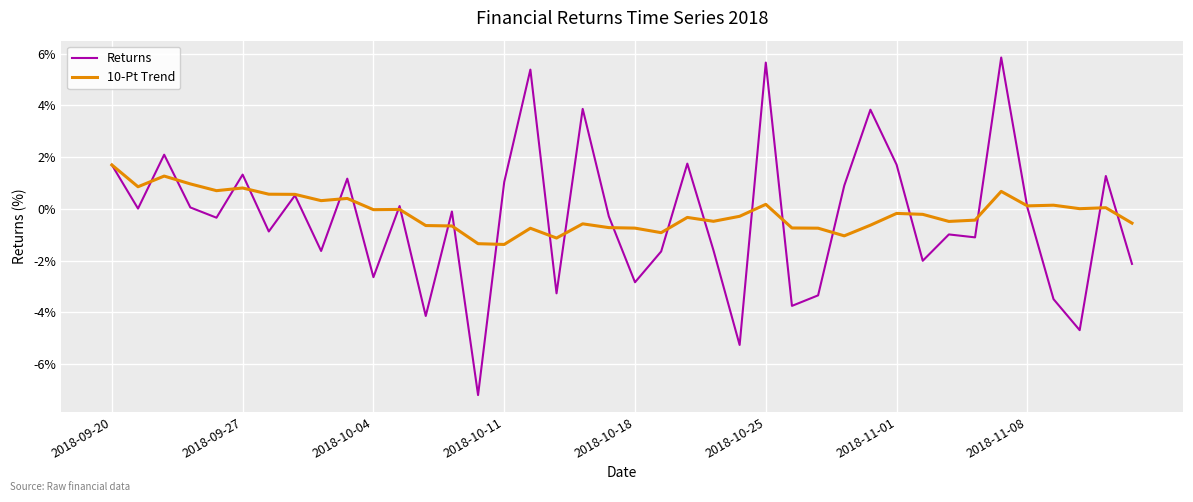

What is the lowest value of the Returns series?

-7.2